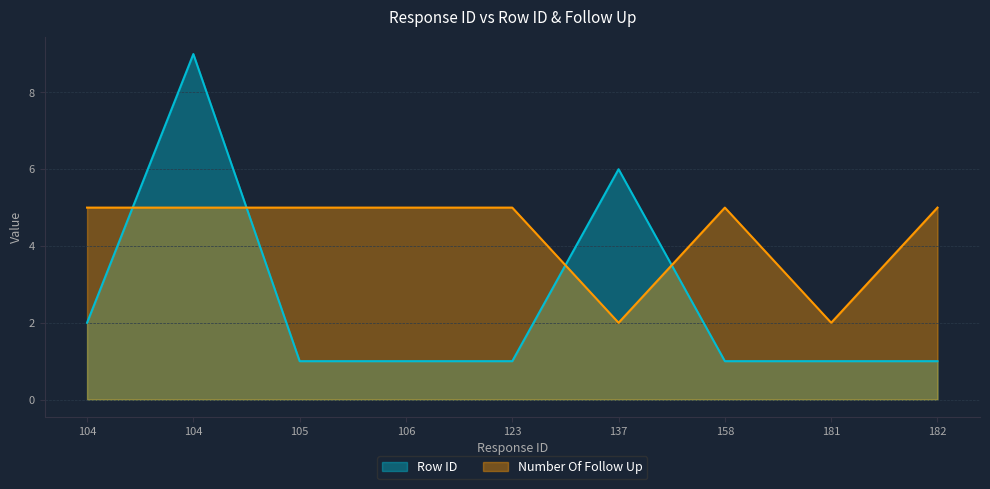

At which category does Number Of Follow Up reach its first local valley?

137